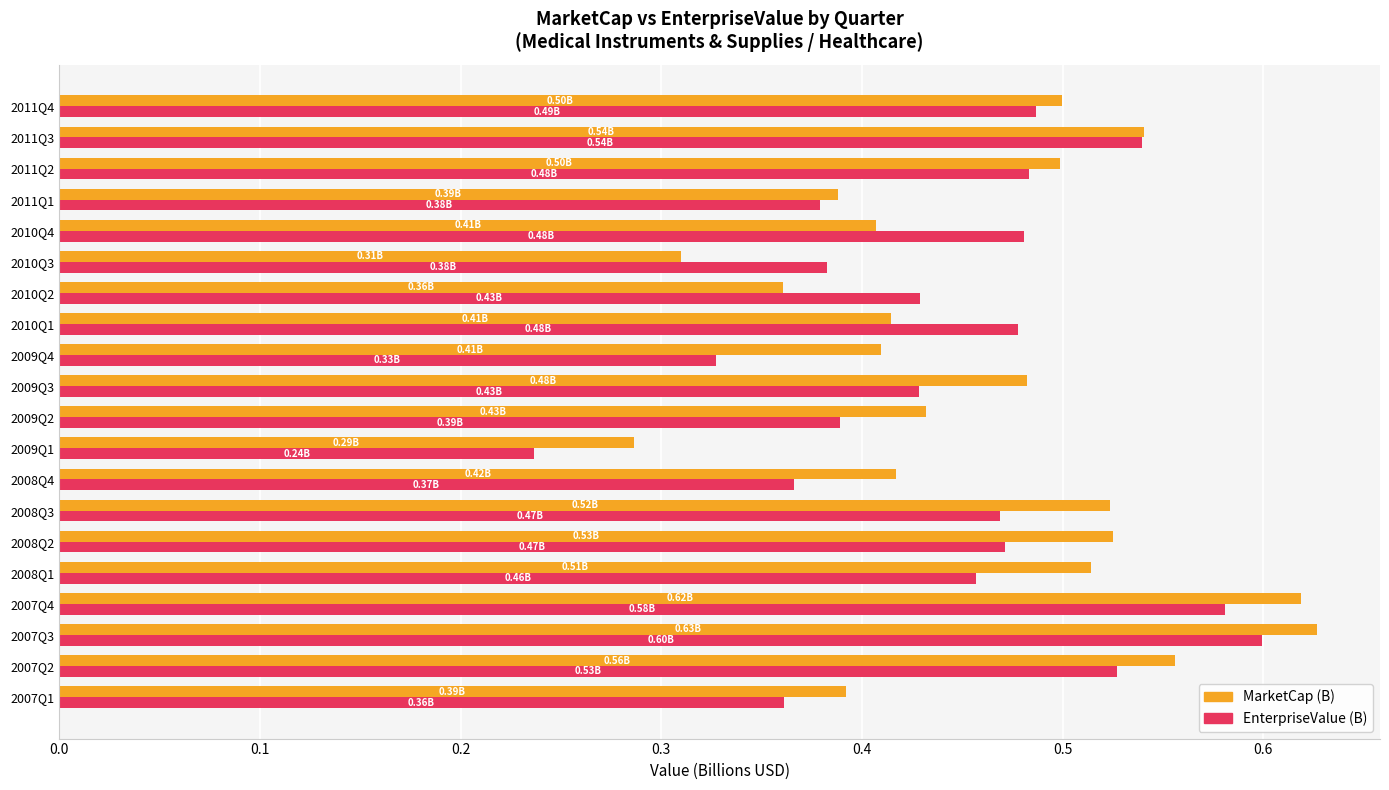

What is the sum of all MarketCap (B) values?

9.2